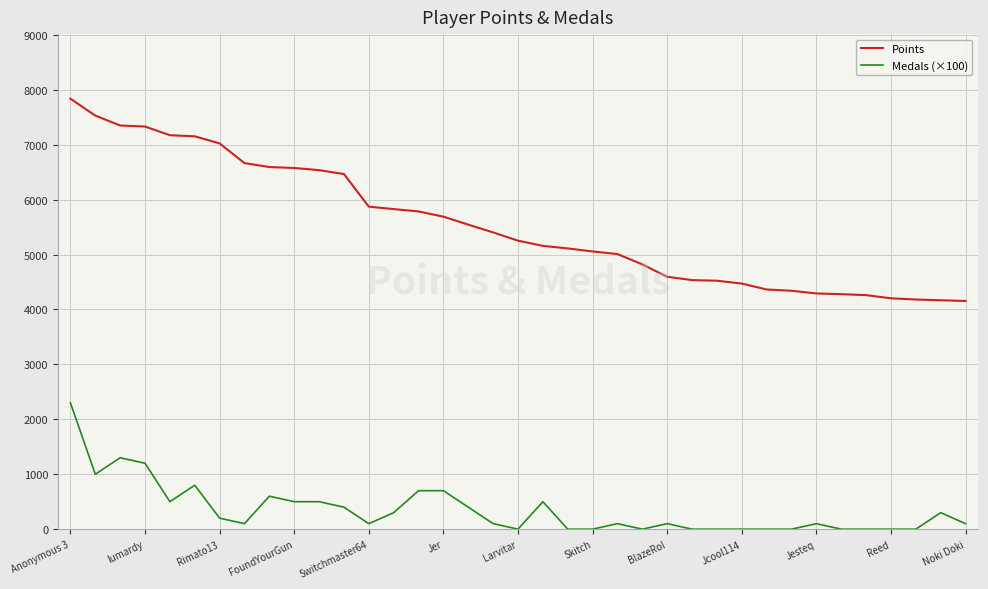

Does the chart display data point markers on the line(s)?

No